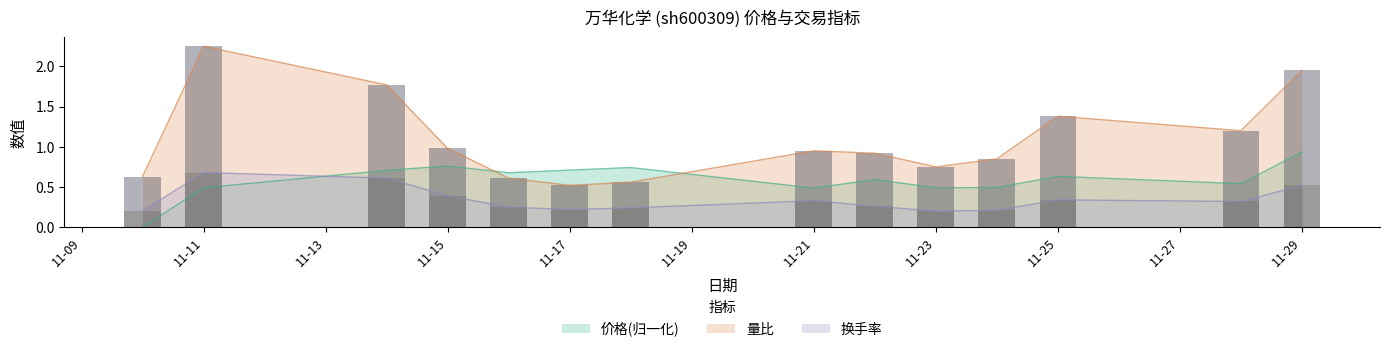

What is the difference between the maximum and minimum values in the 价格 series?

0.9